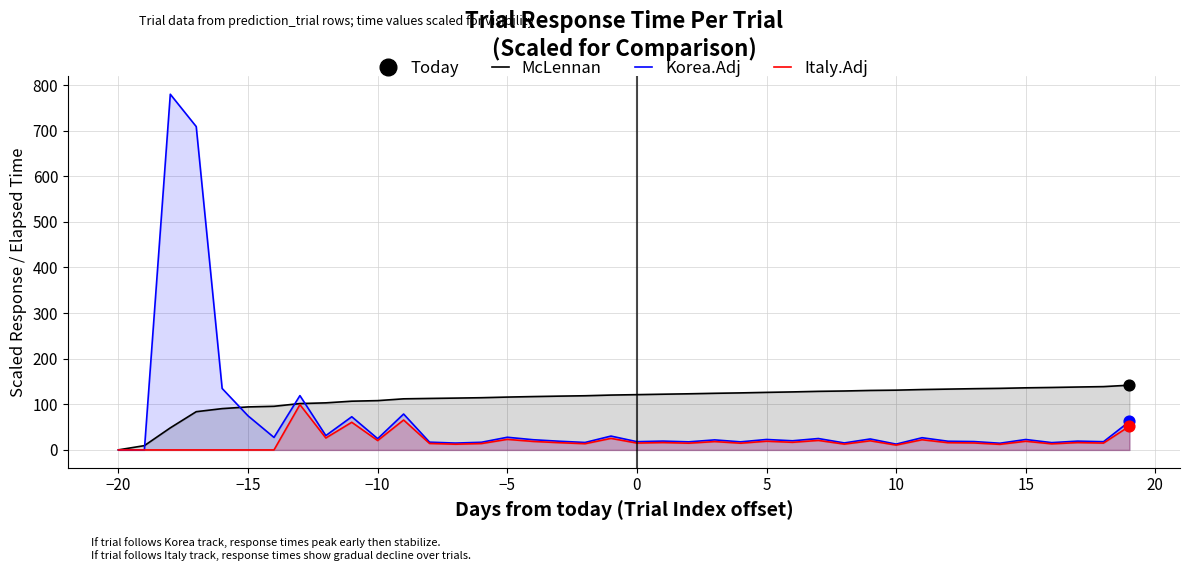

Which series has the largest Y range (max minus min)?

Korea.Adj